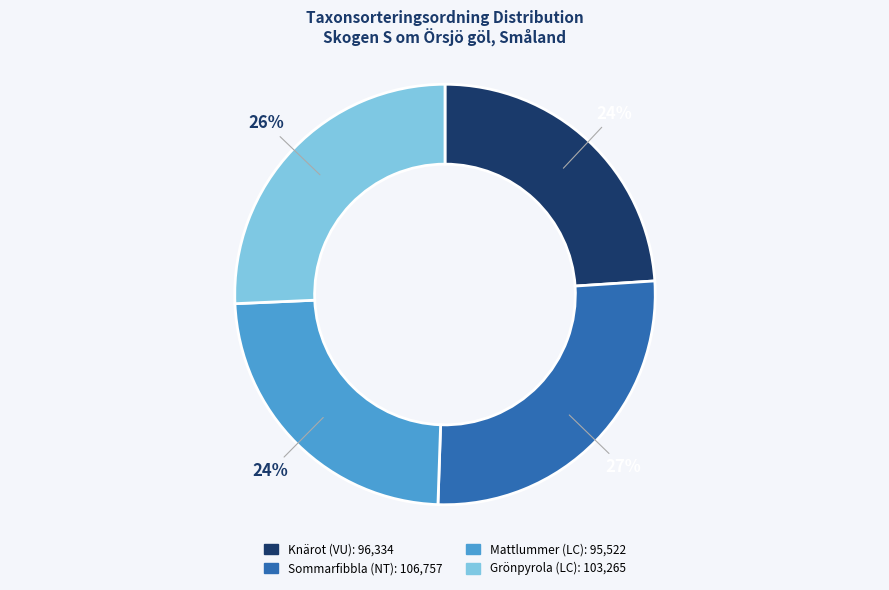

To the nearest percent, what percentage of the pie is Grönpyrola (LC)?

26%